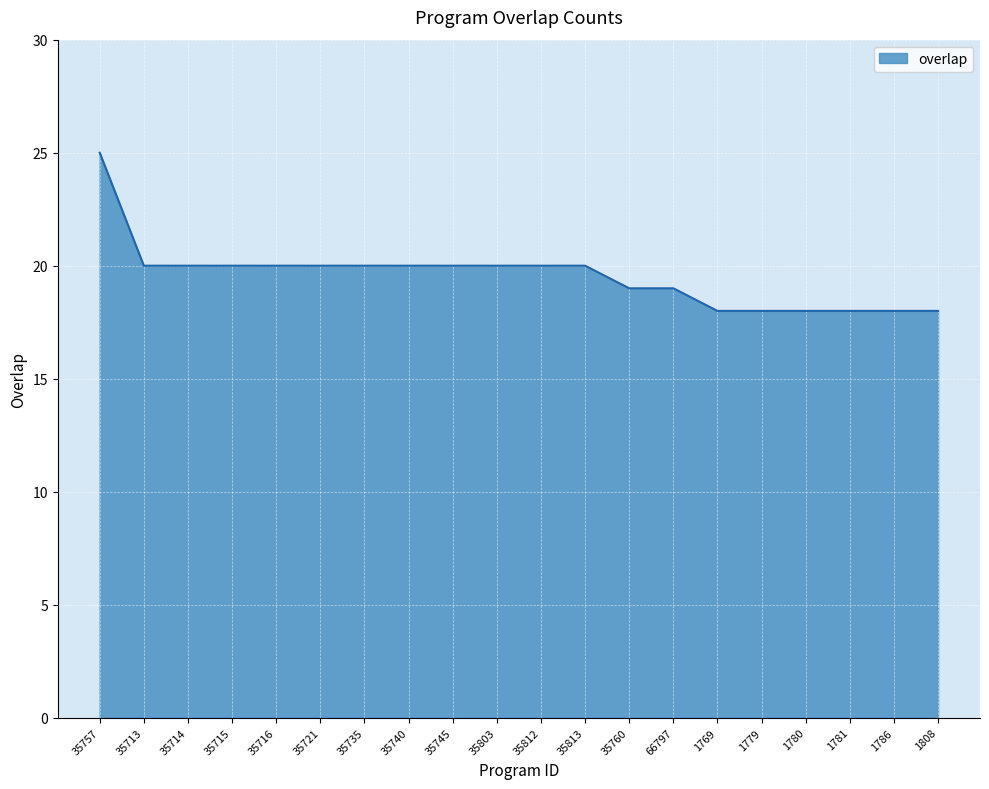

What is the ratio of the value at 1769 to the value at 35735?

0.9